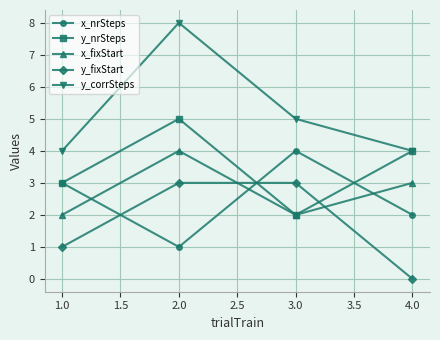

Reading left to right, what are all the values shown in this chart?

x_nrSteps: 1.0=3	2.0=1	3.0=4	4.0=2
y_nrSteps: 1.0=3	2.0=5	3.0=2	4.0=4
x_fixStart: 1.0=2	2.0=4	3.0=2	4.0=3
y_fixStart: 1.0=1	2.0=3	3.0=3	4.0=0
y_corrSteps: 1.0=4	2.0=8	3.0=5	4.0=4